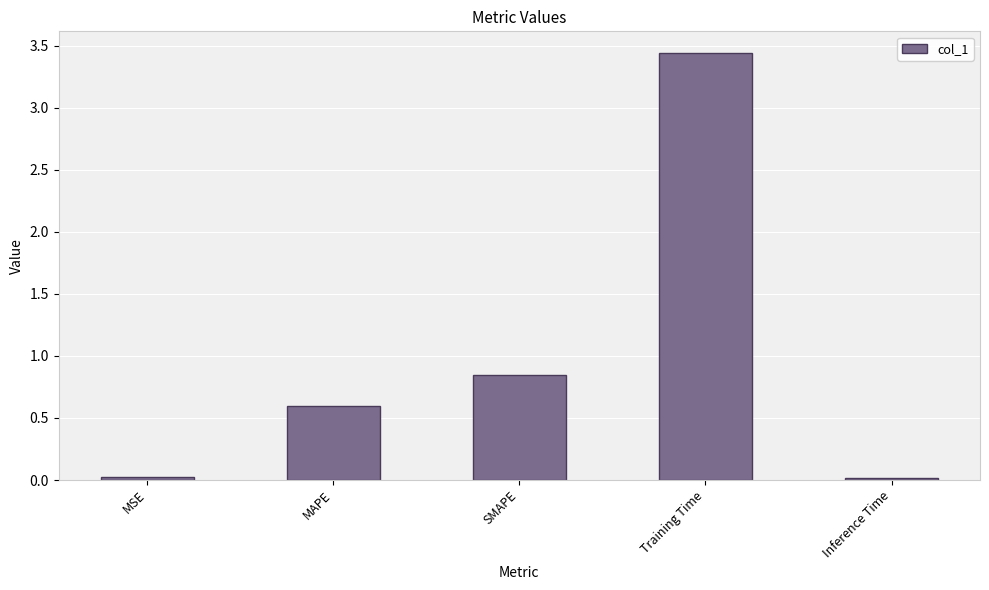

At which category does the chart reach its peak across all series?

Training Time